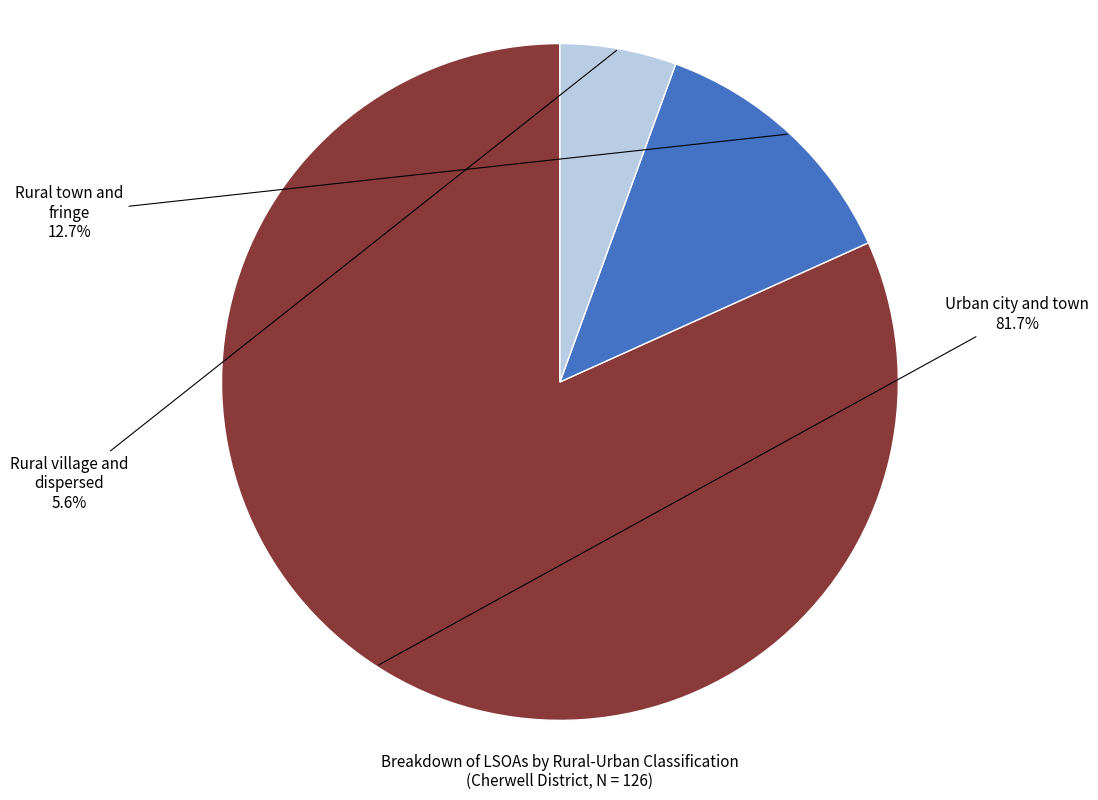

What percentage do Urban city and town and Rural village and dispersed together represent?

87.3%